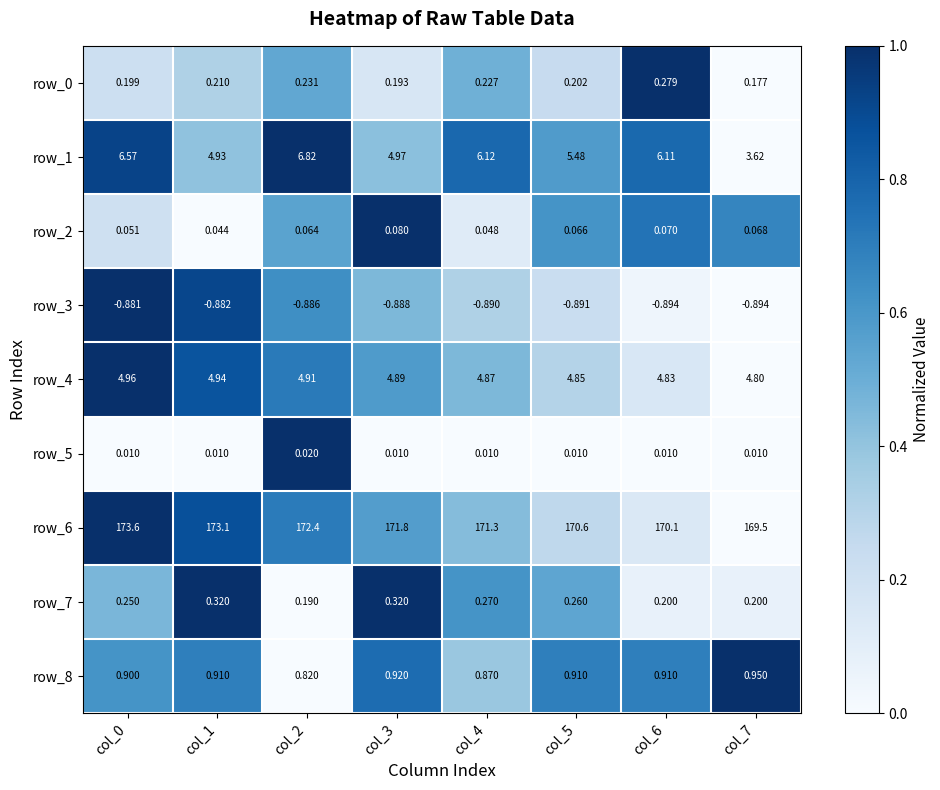

Is the value of row_3 at col_0 greater than the value of row_5 at col_3?

No